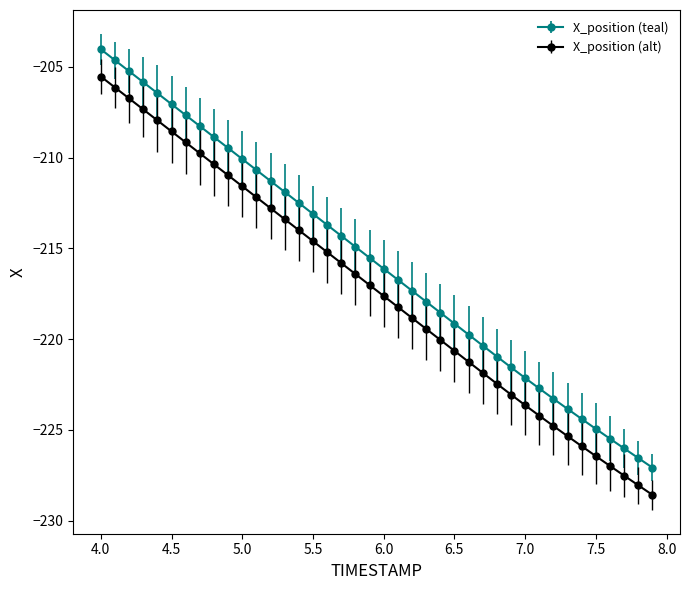

True or false: X_position (teal) and X_position (alt) intersect in this chart.

False